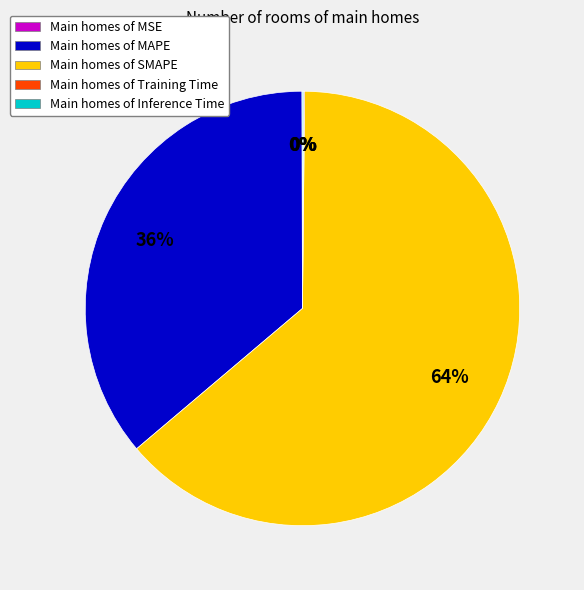

Is the sum of Main homes of MAPE and Main homes of SMAPE greater than half?

Yes